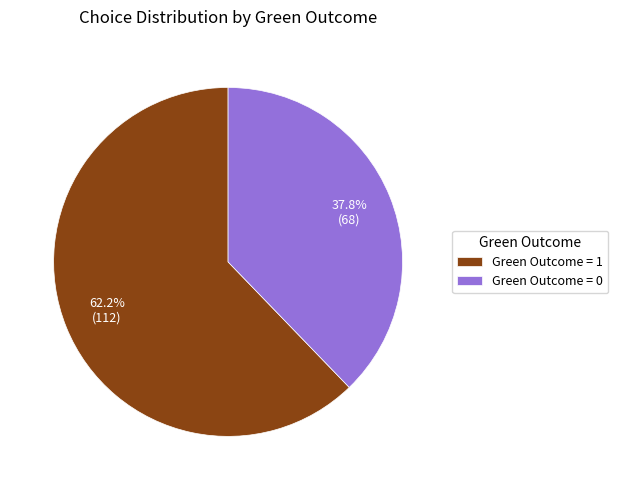

What is the total percentage of Green Outcome = 1 and Green Outcome = 0?

100.0%